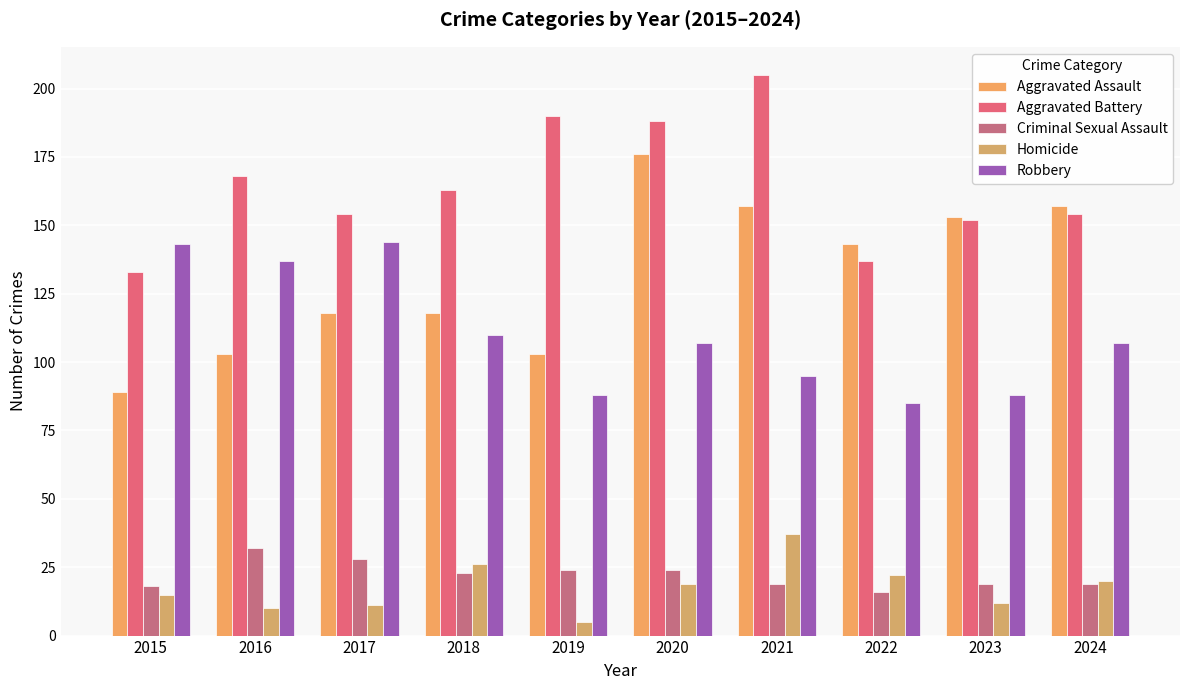

Where does the Aggravated Assault series first go above 143?

2020